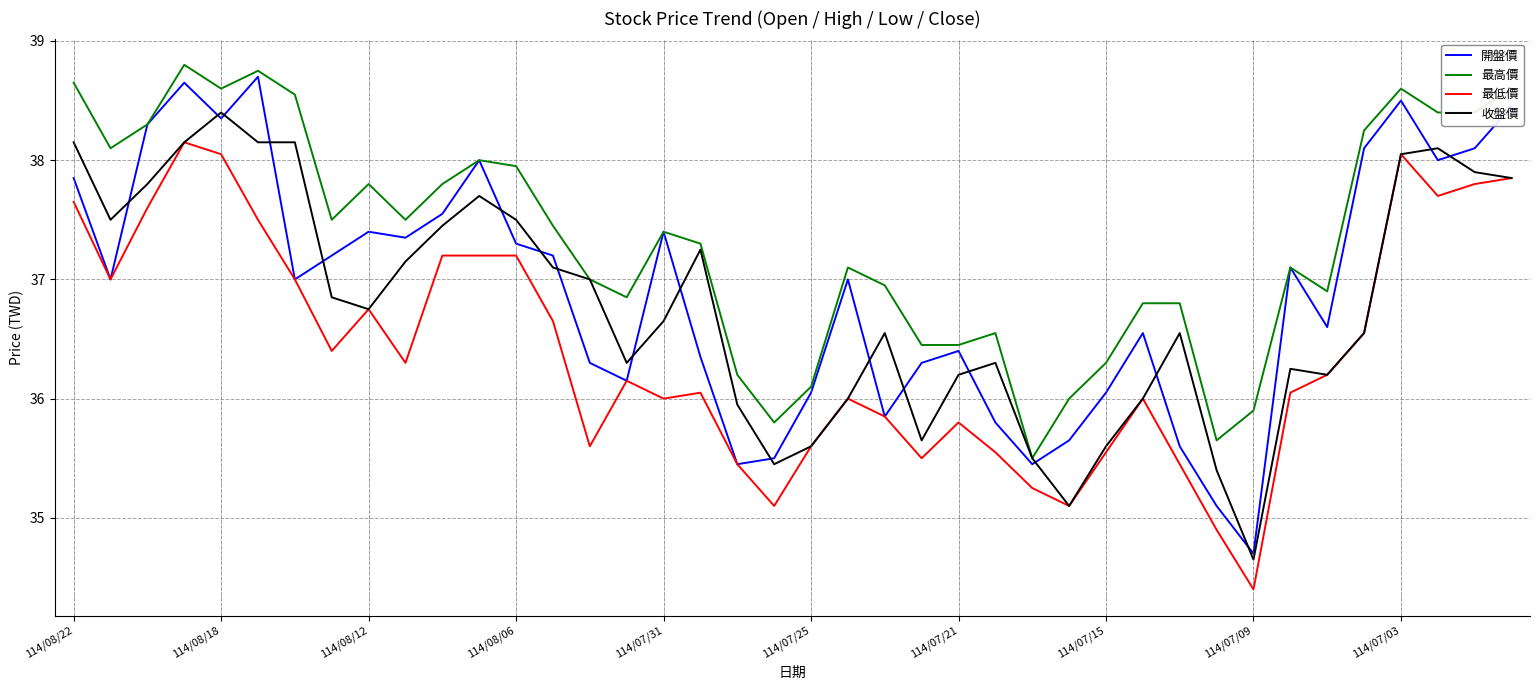

True or false: 開盤價 and 收盤價 cross at least once.

True